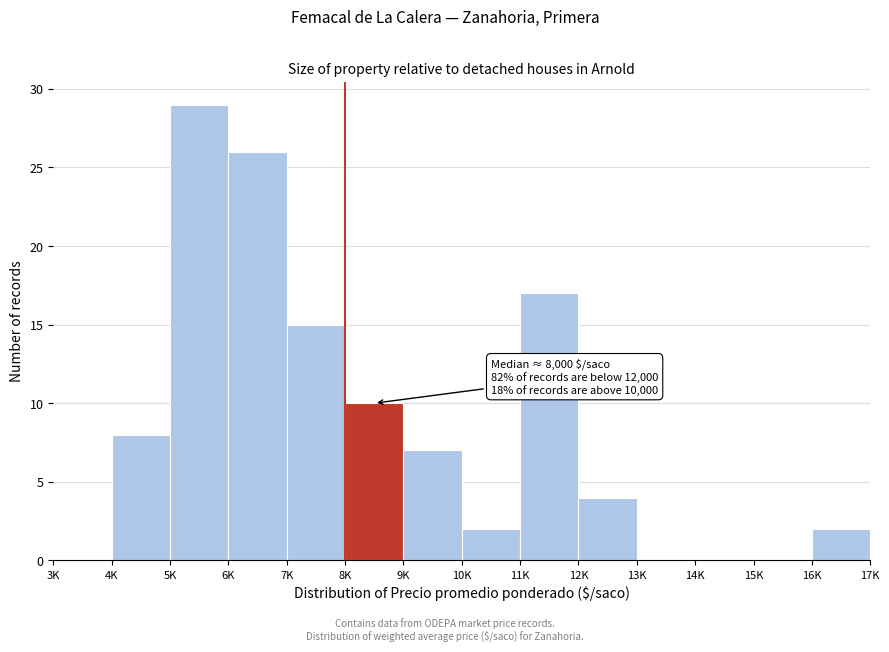

Reading right to left, transcribe all the data shown in this chart.

16K=2	15K=0	14K=0	13K=0	12K=4	11K=17	10K=2	9K=7	8K=10	7K=15	6K=26	5K=29	4K=8	3K=0